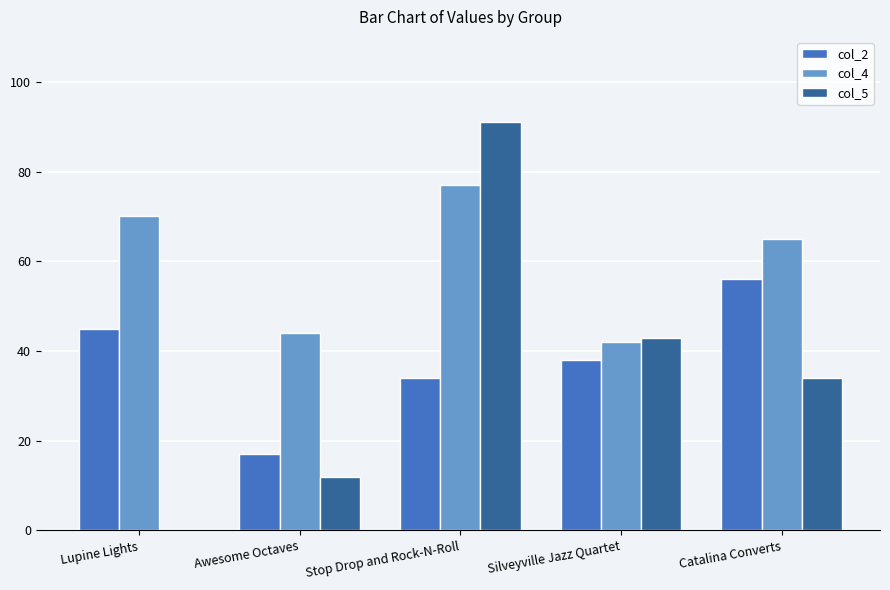

Is the value of col_2 at Stop Drop and Rock-N-Roll greater than the value of col_4 at Lupine Lights?

No